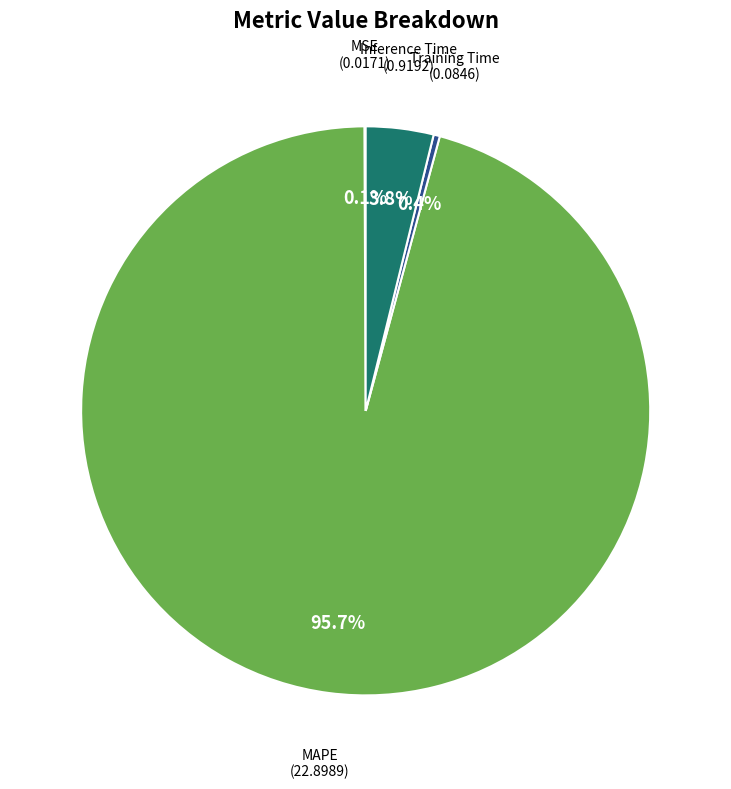

Does any single category account for the majority?

Yes